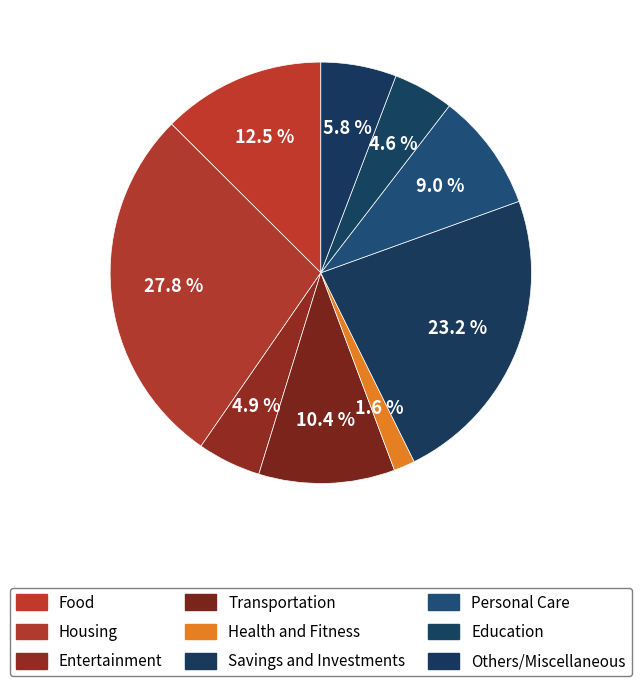

To the nearest percent, what portion does Housing represent?

28%